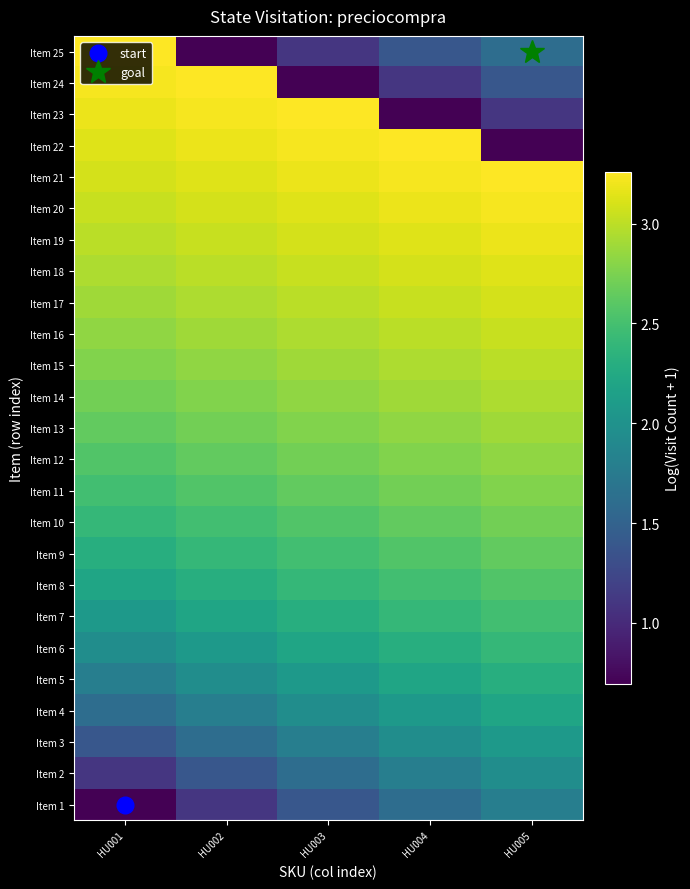

Reading left to right, list all the values displayed in this chart.

Item 1: HU001=0.7	HU002=1.1	HU003=1.4	HU004=1.6	HU005=1.8
Item 2: HU001=1.1	HU002=1.4	HU003=1.6	HU004=1.8	HU005=1.9
Item 3: HU001=1.4	HU002=1.6	HU003=1.8	HU004=1.9	HU005=2.1
Item 4: HU001=1.6	HU002=1.8	HU003=1.9	HU004=2.1	HU005=2.2
Item 5: HU001=1.8	HU002=1.9	HU003=2.1	HU004=2.2	HU005=2.3
Item 6: HU001=1.9	HU002=2.1	HU003=2.2	HU004=2.3	HU005=2.4
Item 7: HU001=2.1	HU002=2.2	HU003=2.3	HU004=2.4	HU005=2.5
Item 8: HU001=2.2	HU002=2.3	HU003=2.4	HU004=2.5	HU005=2.6
Item 9: HU001=2.3	HU002=2.4	HU003=2.5	HU004=2.6	HU005=2.6
Item 10: HU001=2.4	HU002=2.5	HU003=2.6	HU004=2.6	HU005=2.7
Item 11: HU001=2.5	HU002=2.6	HU003=2.6	HU004=2.7	HU005=2.8
Item 12: HU001=2.6	HU002=2.6	HU003=2.7	HU004=2.8	HU005=2.8
Item 13: HU001=2.6	HU002=2.7	HU003=2.8	HU004=2.8	HU005=2.9
Item 14: HU001=2.7	HU002=2.8	HU003=2.8	HU004=2.9	HU005=2.9
Item 15: HU001=2.8	HU002=2.8	HU003=2.9	HU004=2.9	HU005=3.0
Item 16: HU001=2.8	HU002=2.9	HU003=2.9	HU004=3.0	HU005=3.0
Item 17: HU001=2.9	HU002=2.9	HU003=3.0	HU004=3.0	HU005=3.1
Item 18: HU001=2.9	HU002=3.0	HU003=3.0	HU004=3.1	HU005=3.1
Item 19: HU001=3.0	HU002=3.0	HU003=3.1	HU004=3.1	HU005=3.2
Item 20: HU001=3.0	HU002=3.1	HU003=3.1	HU004=3.2	HU005=3.2
Item 21: HU001=3.1	HU002=3.1	HU003=3.2	HU004=3.2	HU005=3.3
Item 22: HU001=3.1	HU002=3.2	HU003=3.2	HU004=3.3	HU005=0.7
Item 23: HU001=3.2	HU002=3.2	HU003=3.3	HU004=0.7	HU005=1.1
Item 24: HU001=3.2	HU002=3.3	HU003=0.7	HU004=1.1	HU005=1.4
Item 25: HU001=3.3	HU002=0.7	HU003=1.1	HU004=1.4	HU005=1.6